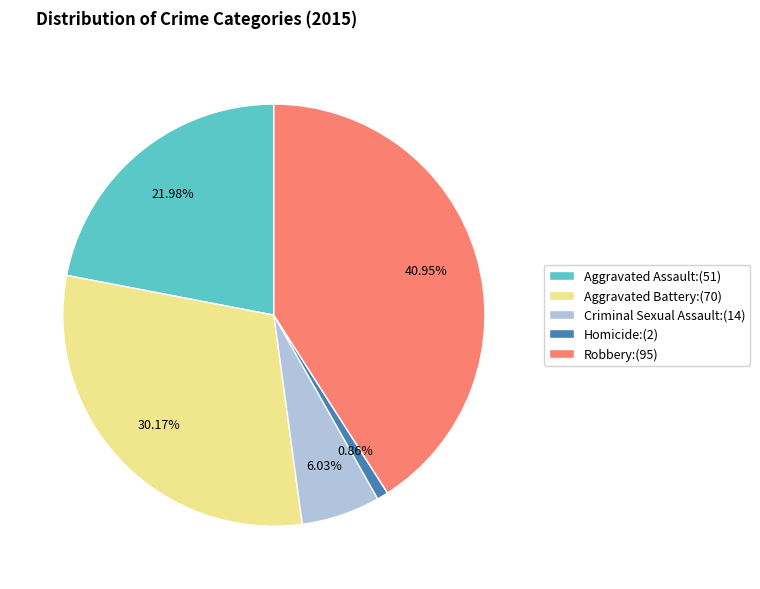

Is there any slice that represents more than half of the pie?

No